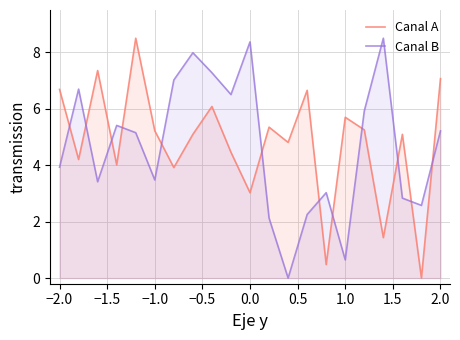

The Canal A series shows 1.4 at 0.0. True or false?

False